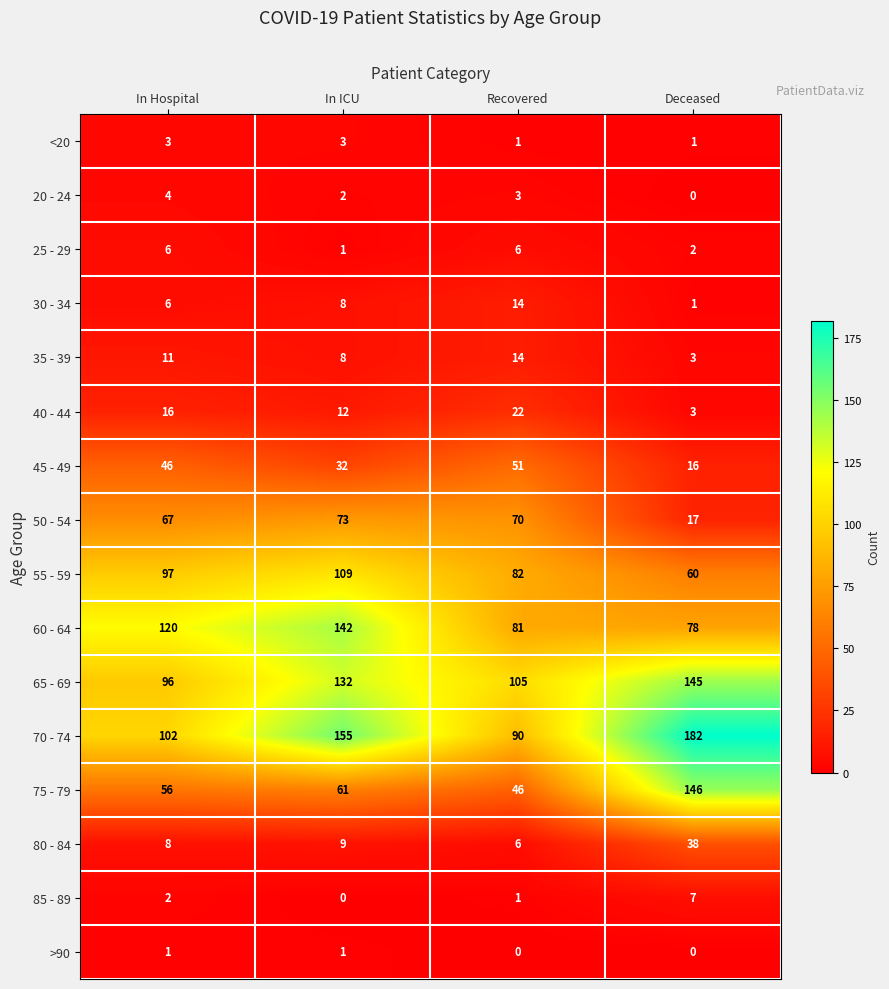

List the labels in order of 50 - 54 value, largest first.

In ICU, Recovered, In Hospital, Deceased